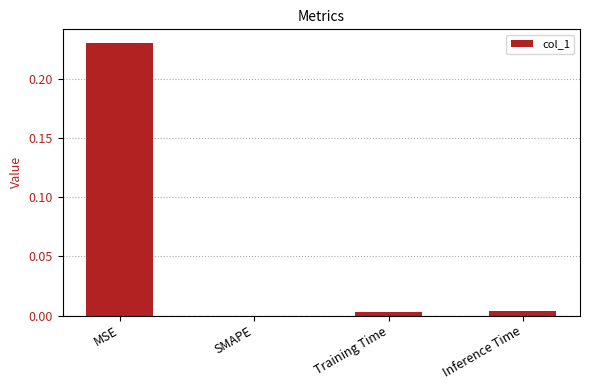

At which category does the chart reach its peak across all series?

MSE